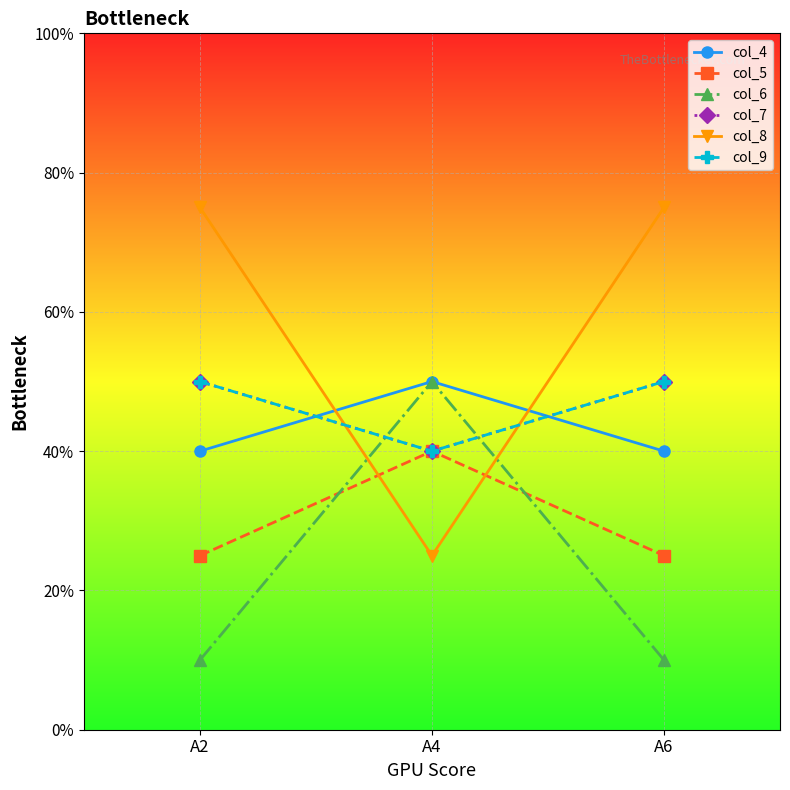

Reading left to right, list all the values displayed in this chart.

col_4: A2=8	A4=10	A6=8
col_5: A2=5	A4=8	A6=5
col_6: A2=2	A4=10	A6=2
col_7: A2=10	A4=8	A6=10
col_8: A2=15	A4=5	A6=15
col_9: A2=10	A4=8	A6=10